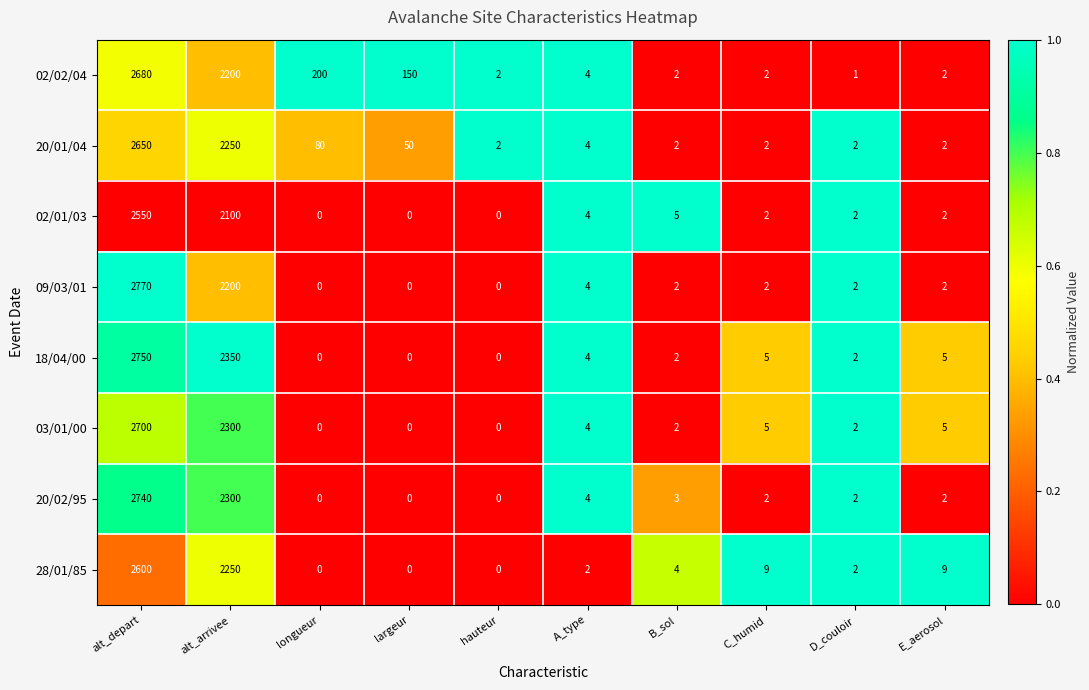

How many series are shown in this chart?

8